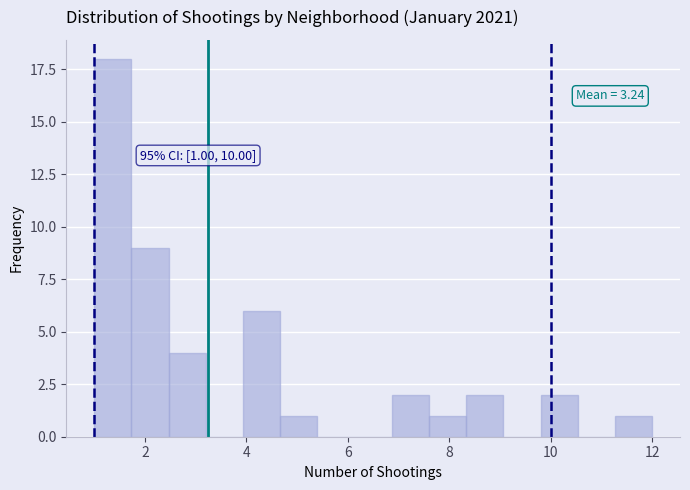

Read against the x-axis, roughly where is the centre of the tallest bar?

1.4